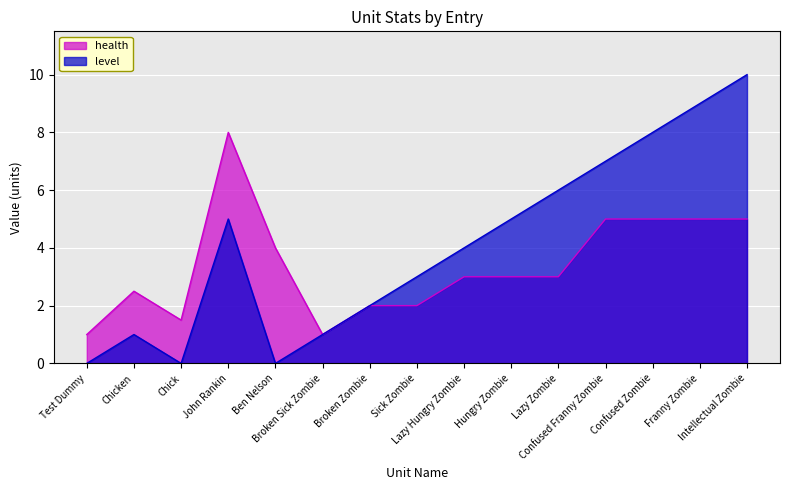

At which category is the sum across all series the highest?

Intellectual Zombie